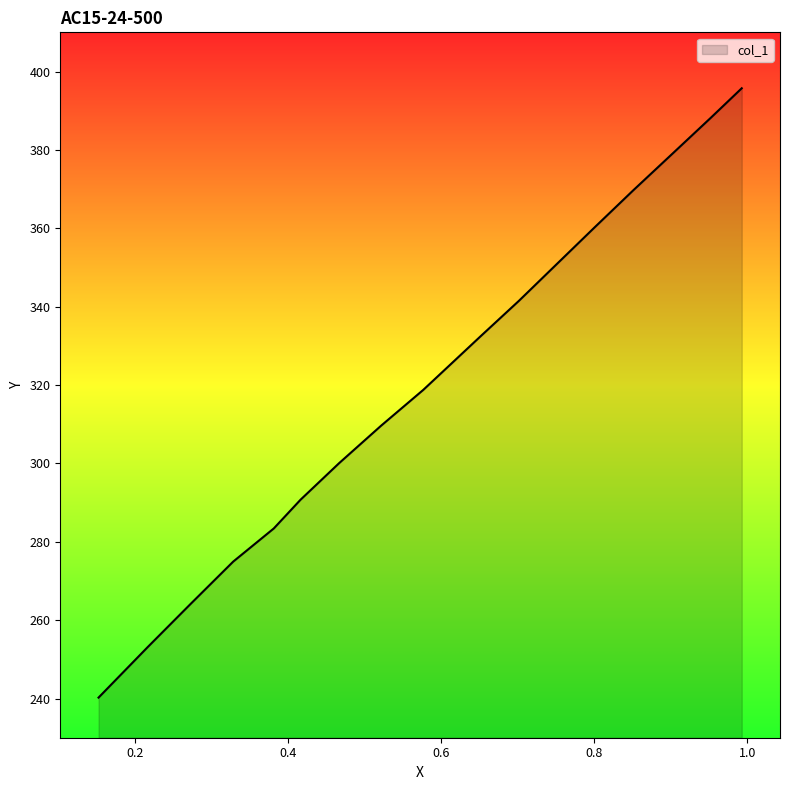

Approximately how many times larger is the value at 0.902 compared to 0.5213?

1.2